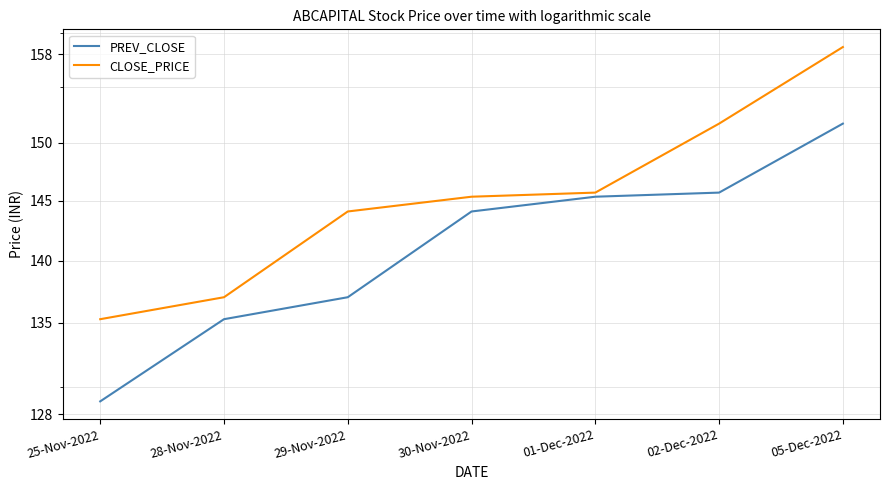

Where is CLOSE_PRICE nearest to the value 146?

01-Dec-2022